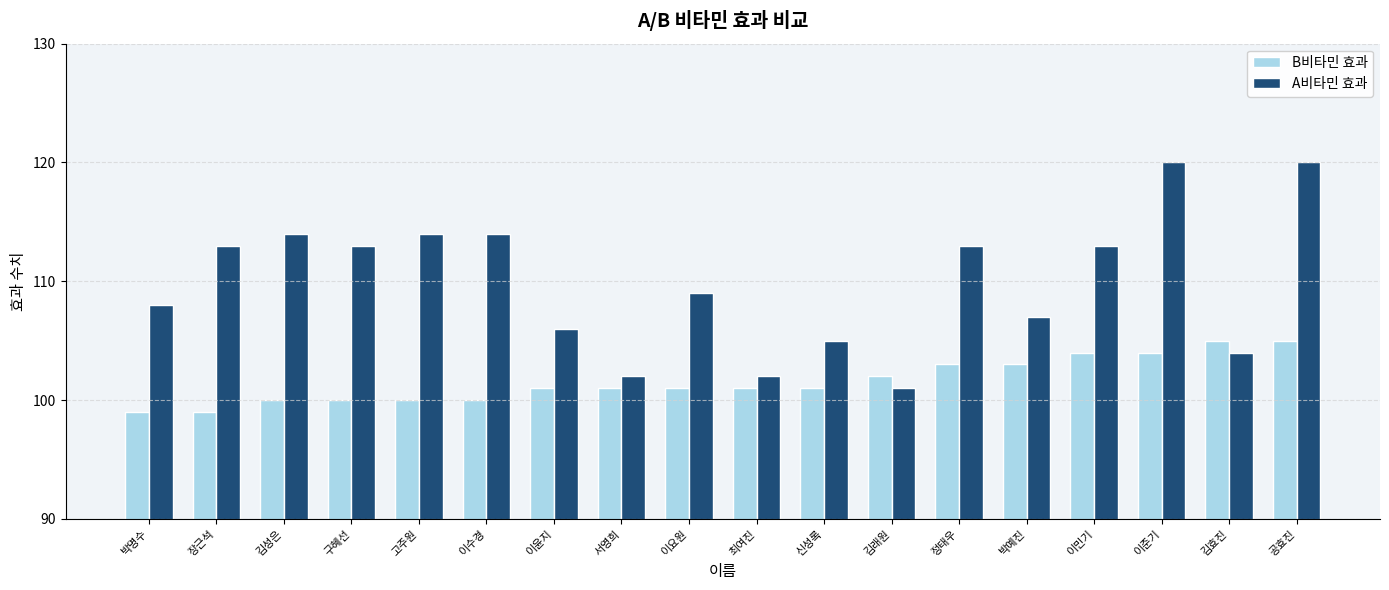

Which series has the largest total across all categories?

A비타민 효과